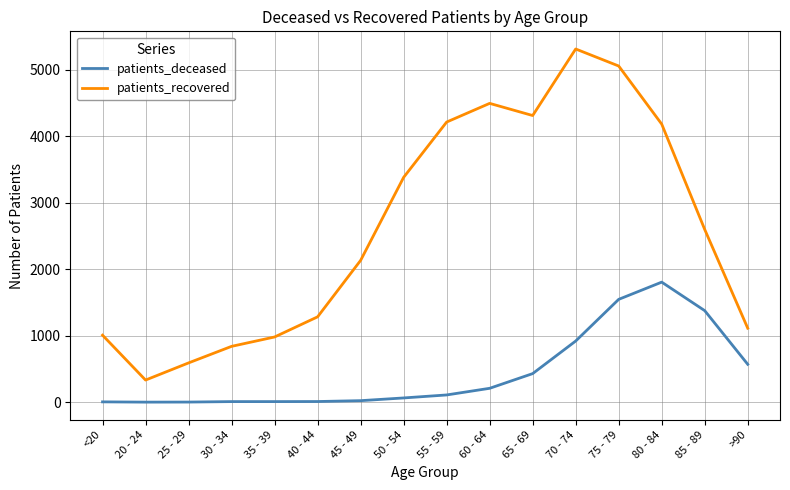

Read the patients_recovered value at 45 - 49.

2133